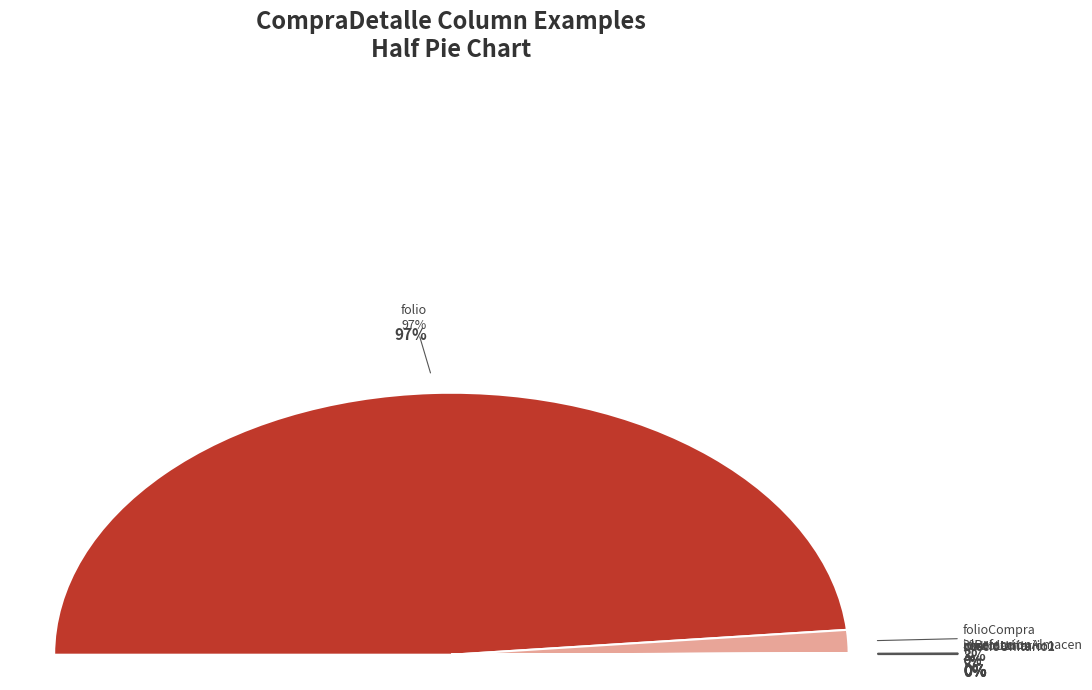

What is the majority slice?

folio